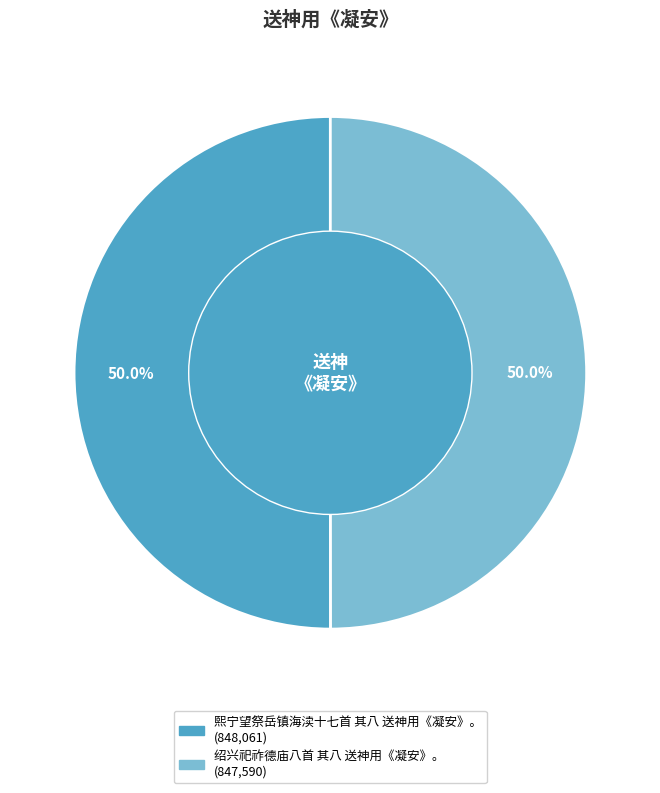

How much of the chart is everything except 绍兴祀祚德庙八首 其八 送神用《凝安》。?

50.0%